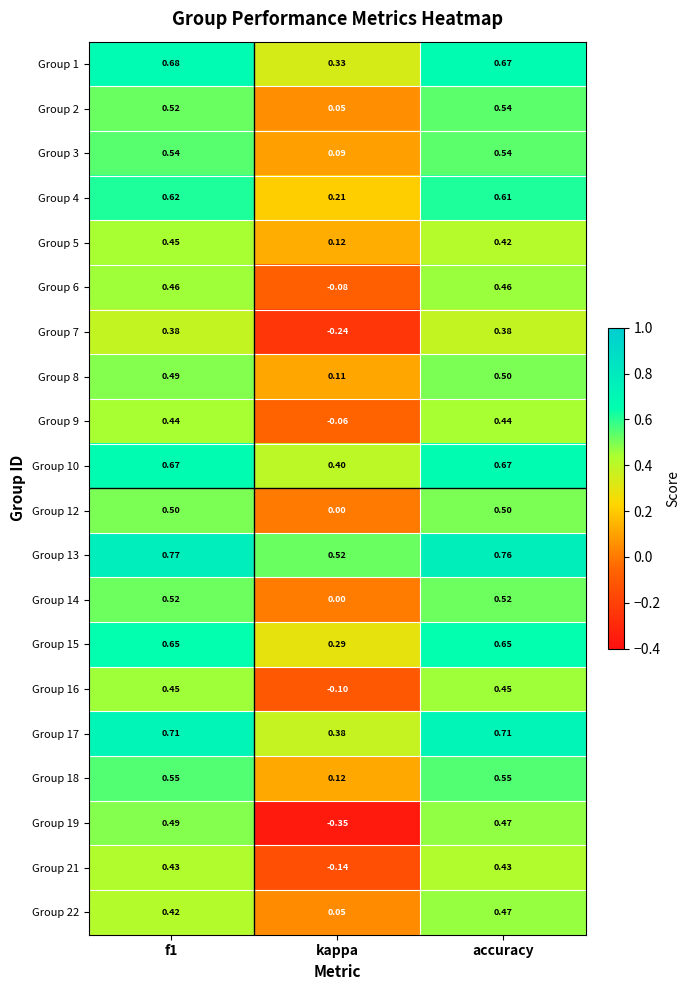

What is the total value across all series at f1?

10.7